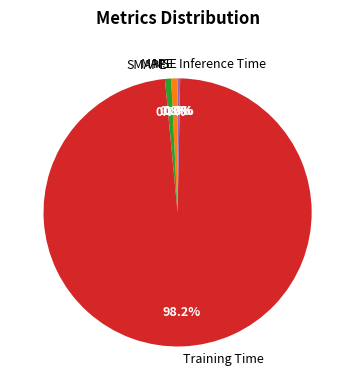

What is the largest slice in the pie chart?

Training Time